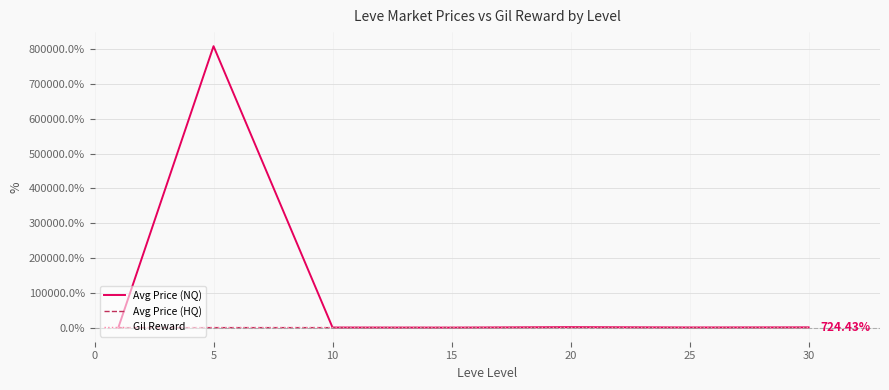

In Gil Reward, how many points are higher than both neighbors (excluding endpoints)?

1